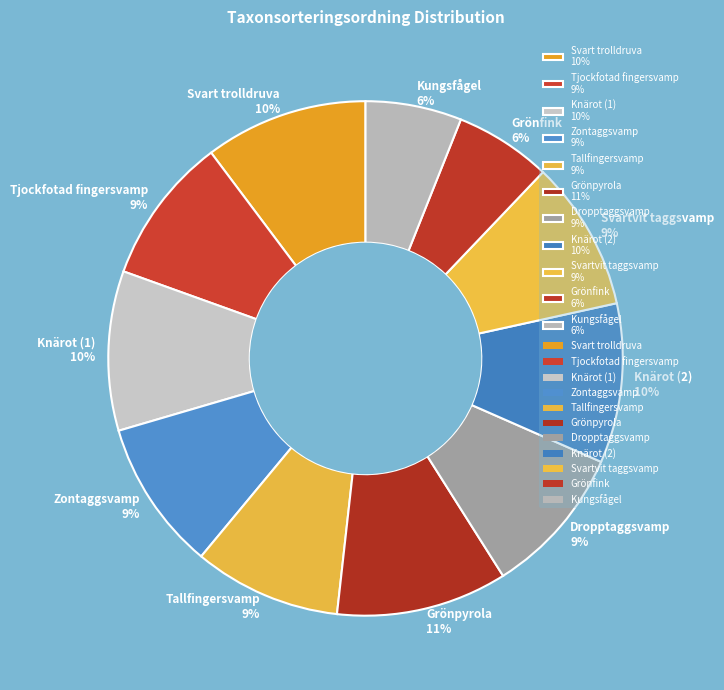

What percentage is the Tjockfotad fingersvamp slice, to the nearest percent?

9%